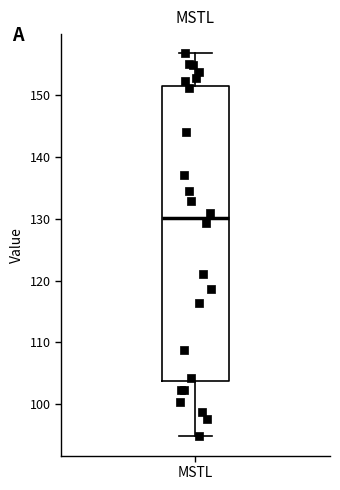

Read this box plot against the y-axis: the position of the median line, the range covered by the box, and the ends of both whiskers. The values are not printed on the chart, so give them approximately, as read against the axis.

median 130, box 104 to 151, whiskers 95 to 157